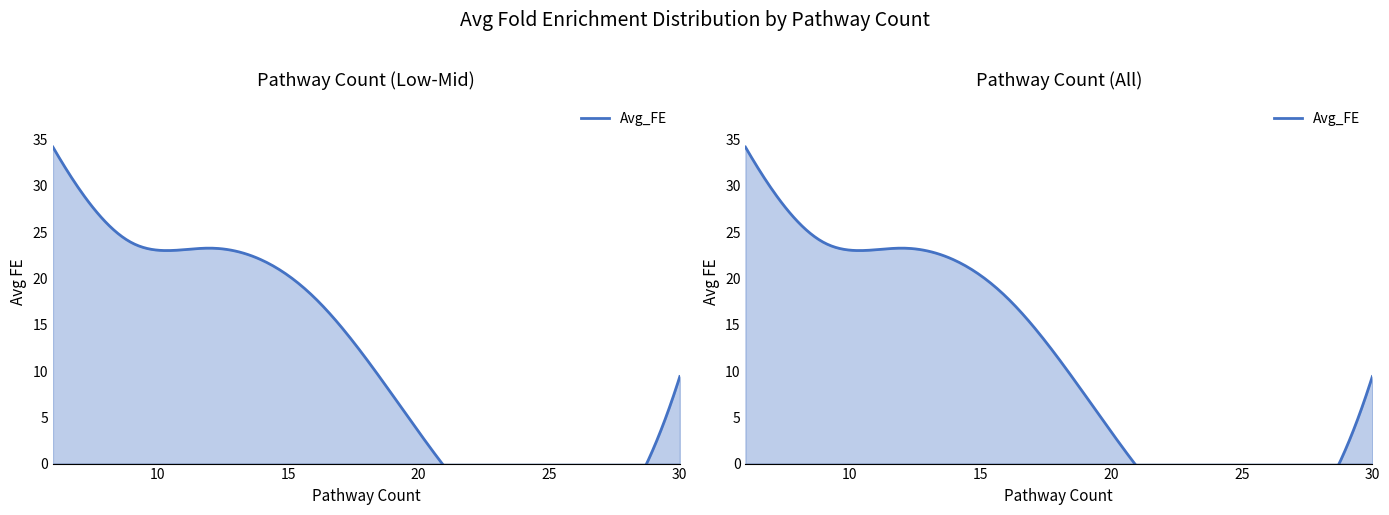

What is the average value?

20.9